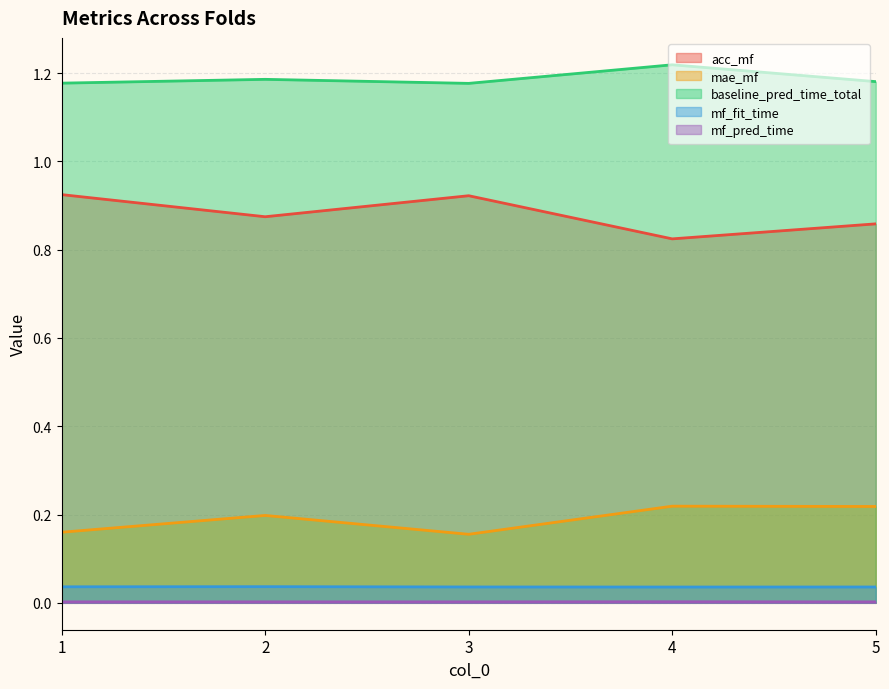

How many categories are shown in the chart?

5